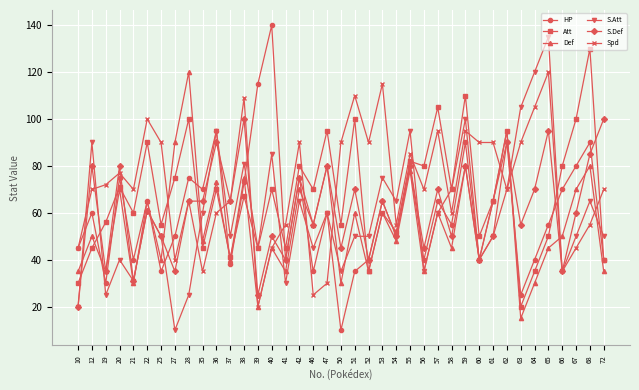

At which category does Att reach its first local valley?

21